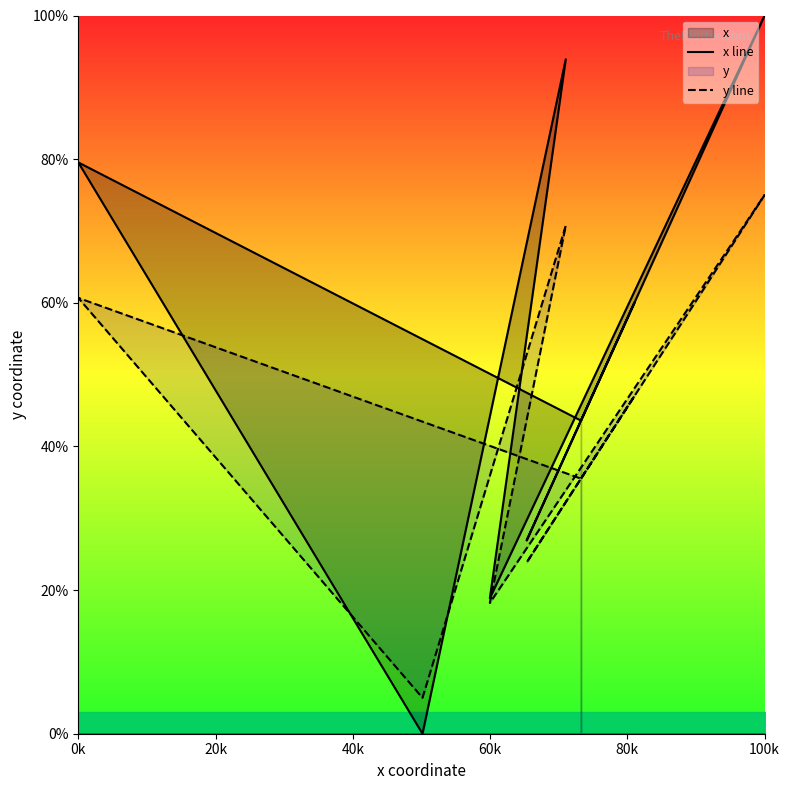

True or false: y line has more than 2 interior local peaks.

True